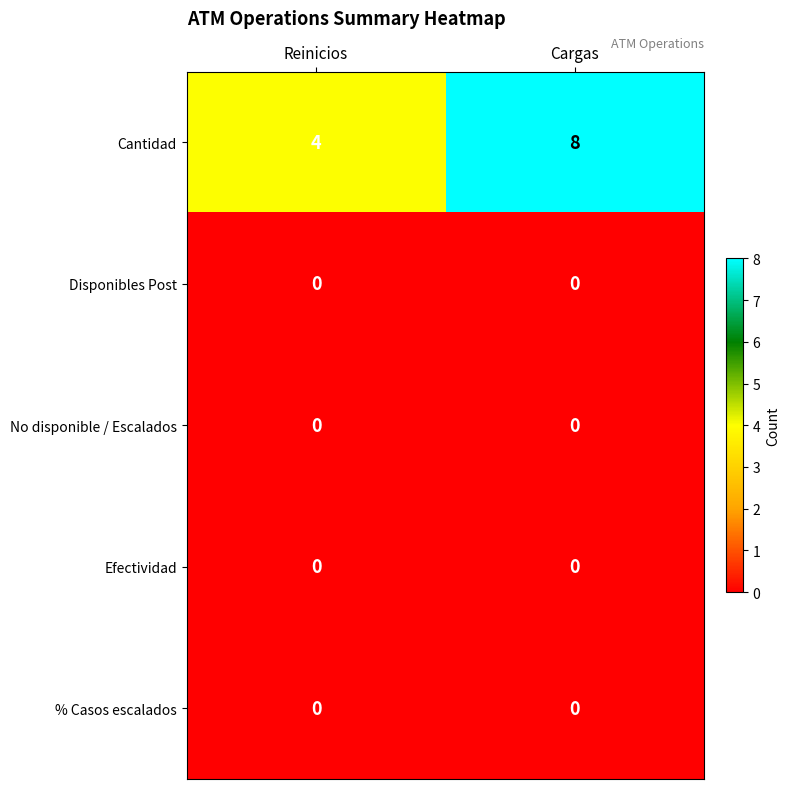

What is the maximum value shown in the chart?

8